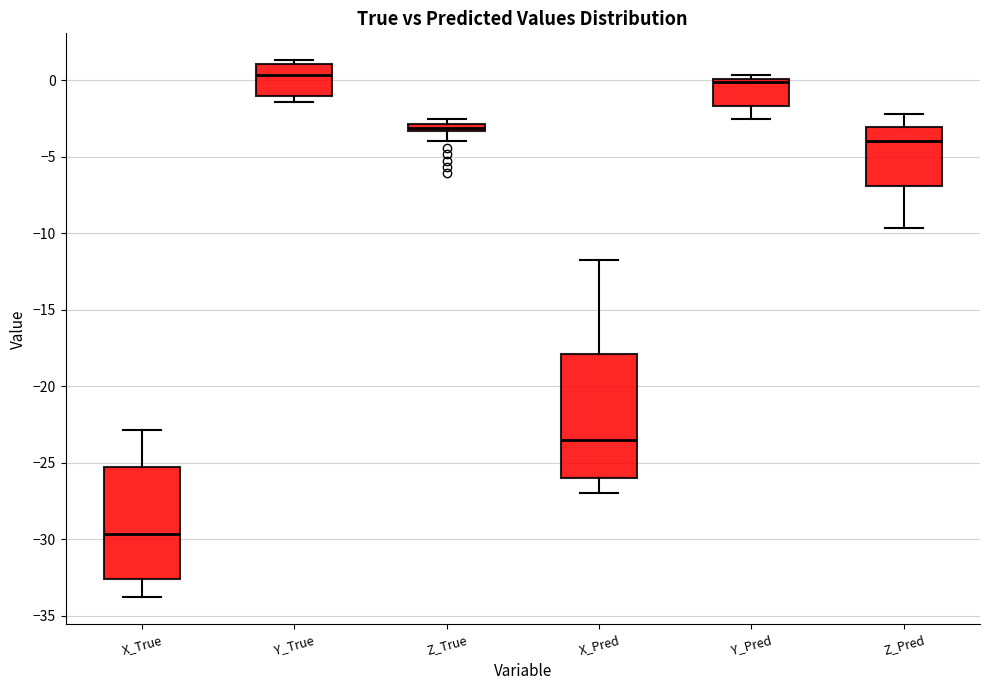

Which box's median line is the lowest?

X_True